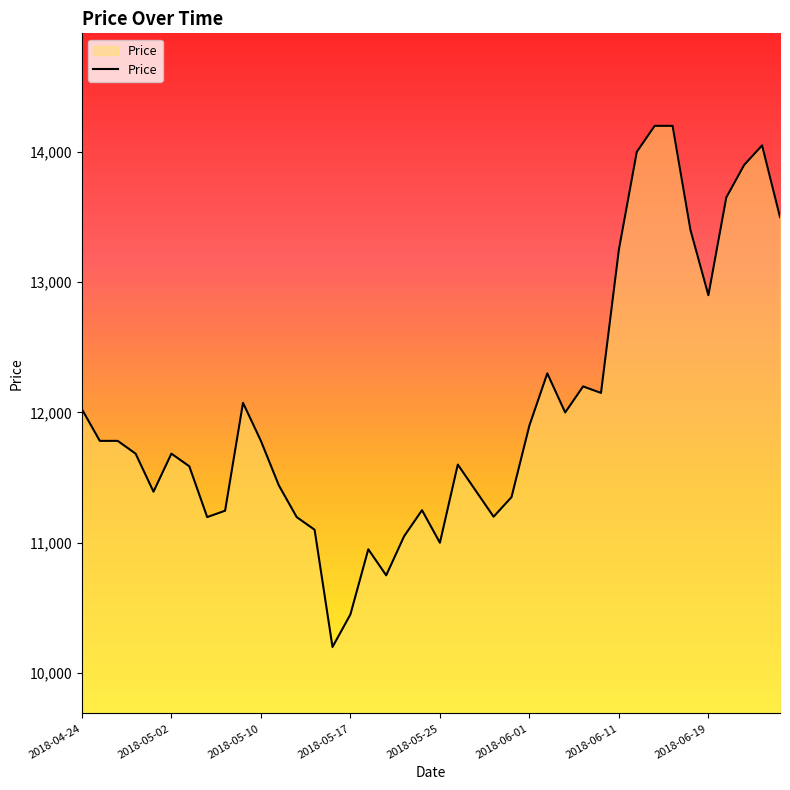

What is the difference between the maximum and minimum values?

4000